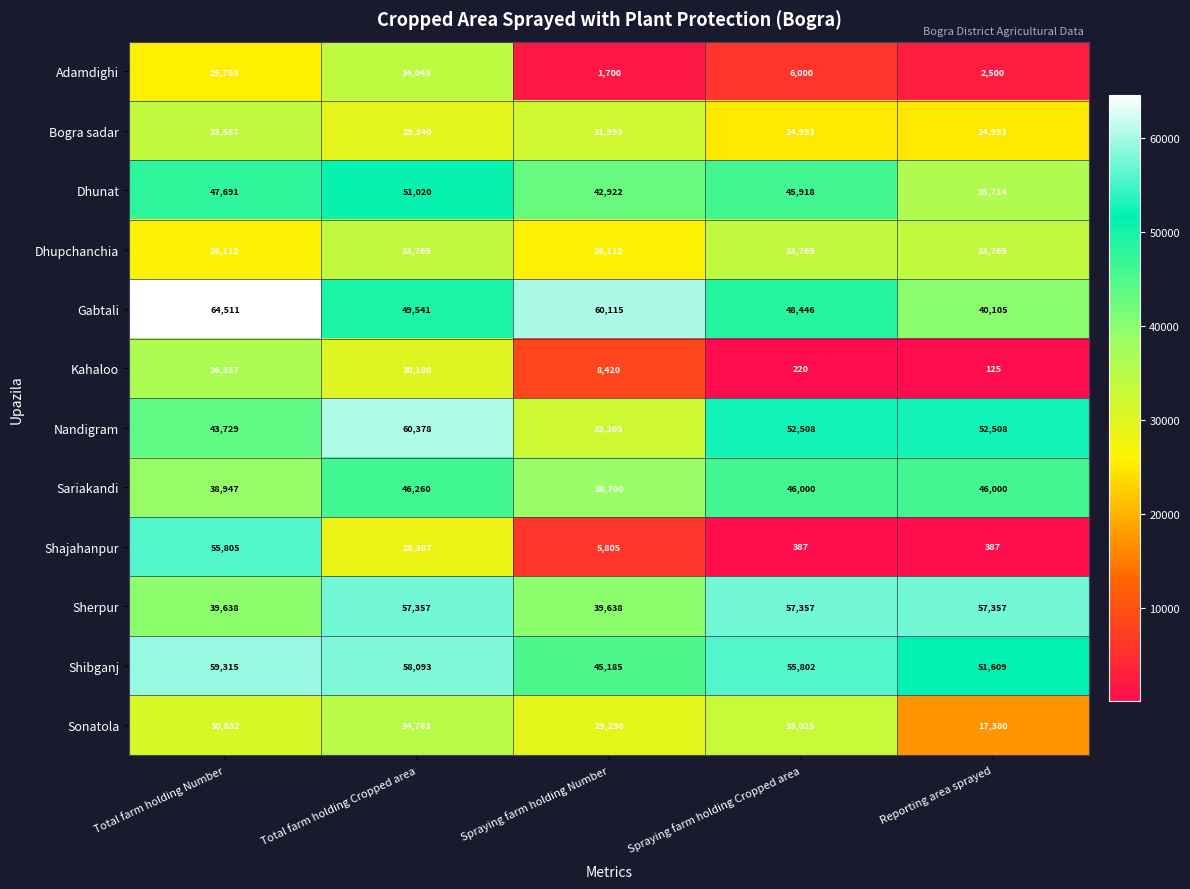

How many distinct data groups are displayed?

12